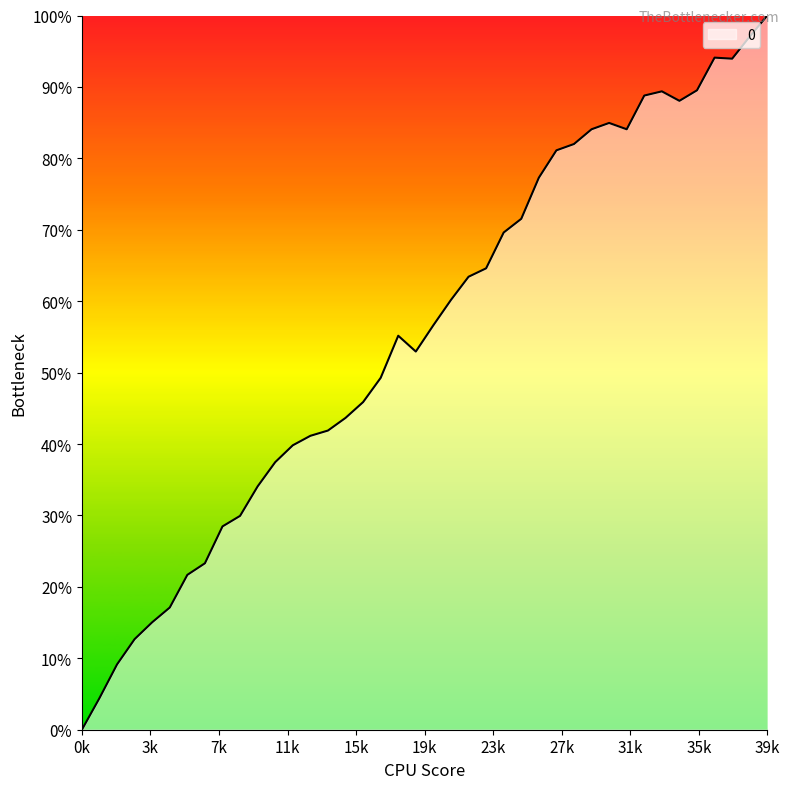

Is this an area chart (filled region under the line)?

Yes